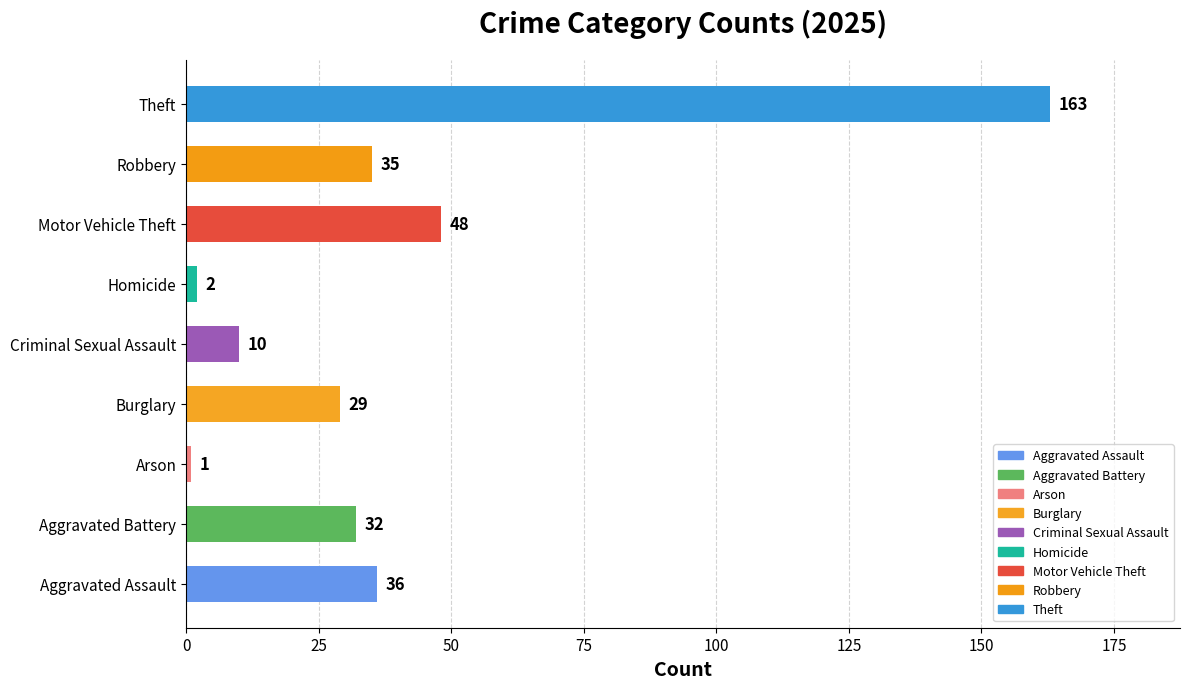

At which category does the chart reach its minimum across all series?

Arson